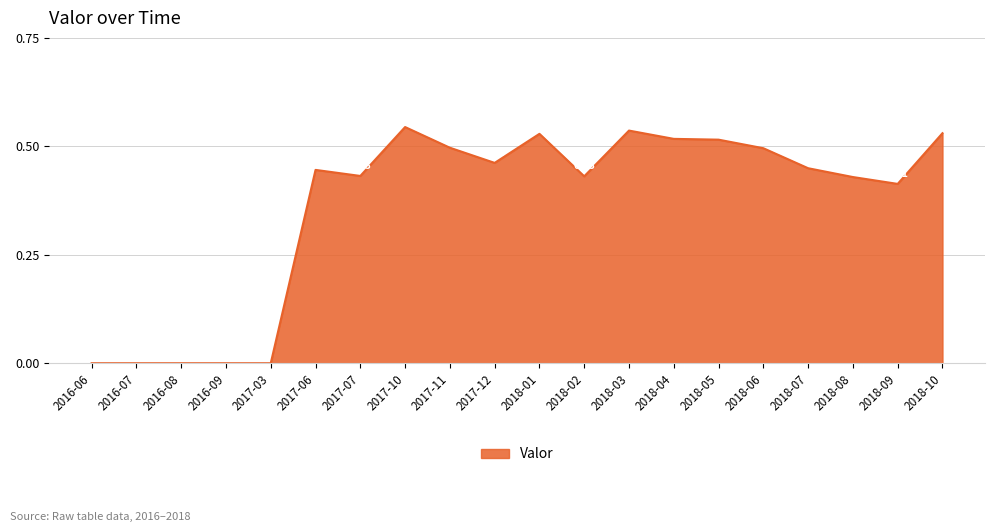

Which has a higher value, 2017-07 or 2017-10?

2017-10